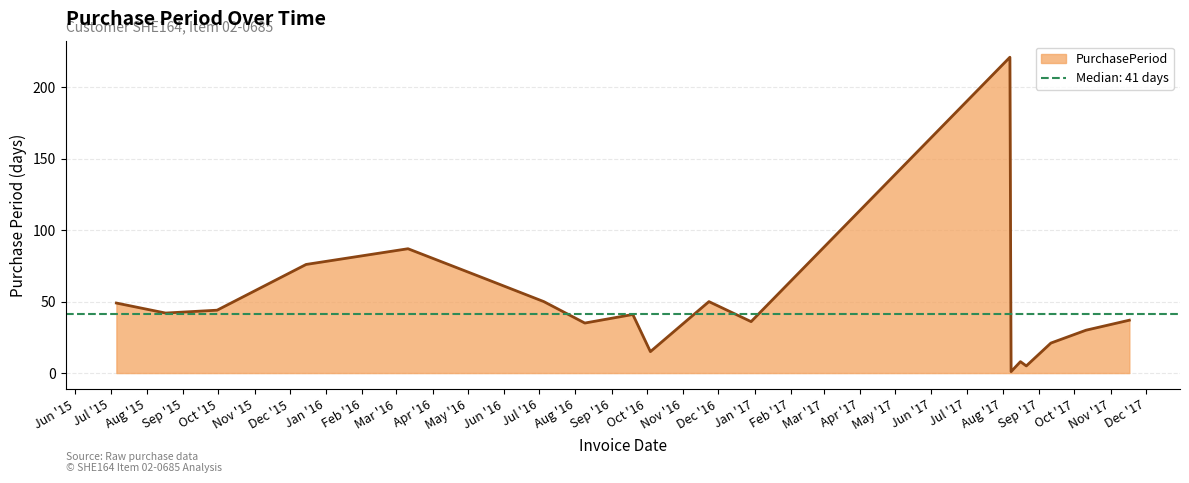

List the labels in order of value, smallest first.

2017-08-08, 2017-08-21, 2017-08-16, 2016-10-04, 2017-09-11, 2017-10-11, 2016-08-09, 2016-12-29, 2017-11-17, 2016-09-19, 2015-08-17, 2015-09-30, 2015-07-06, 2016-07-05, 2016-11-23, 2016-05-16, 2015-12-15, 2016-03-11, 2017-08-07